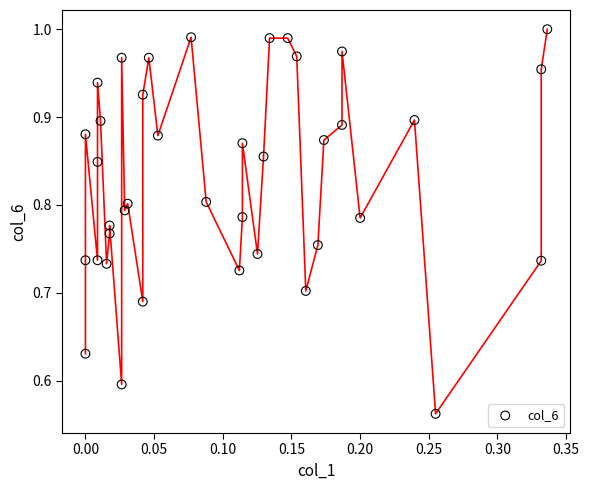

What is the range of Y values (max minus min)?

0.4